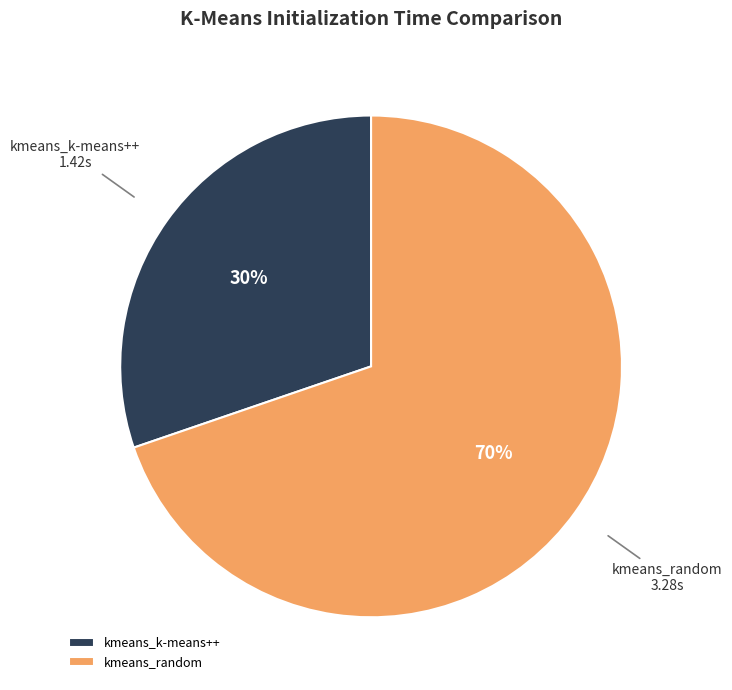

Combined, do kmeans_random and kmeans_k-means++ account for over 50%?

Yes